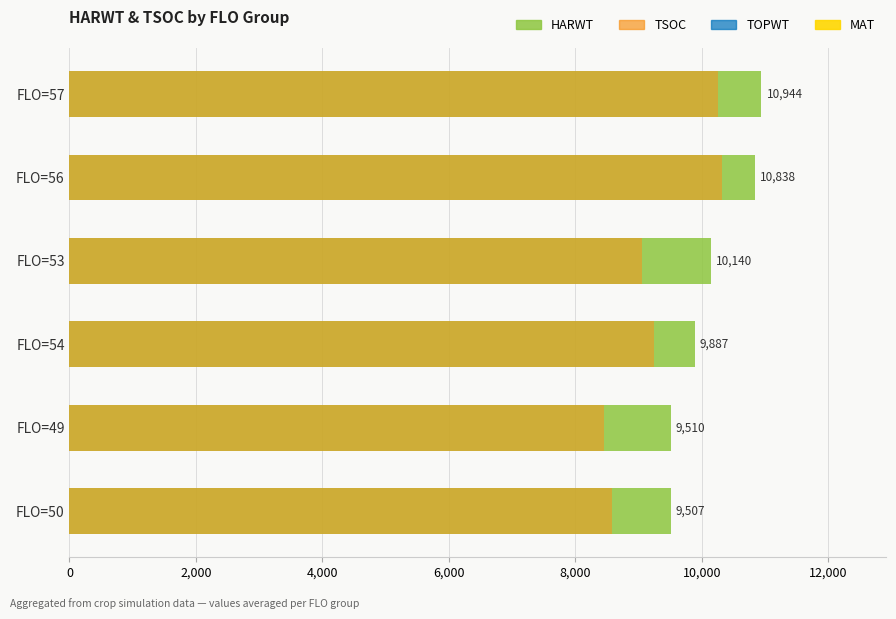

What is the value of the 1st bar from the left?

10944